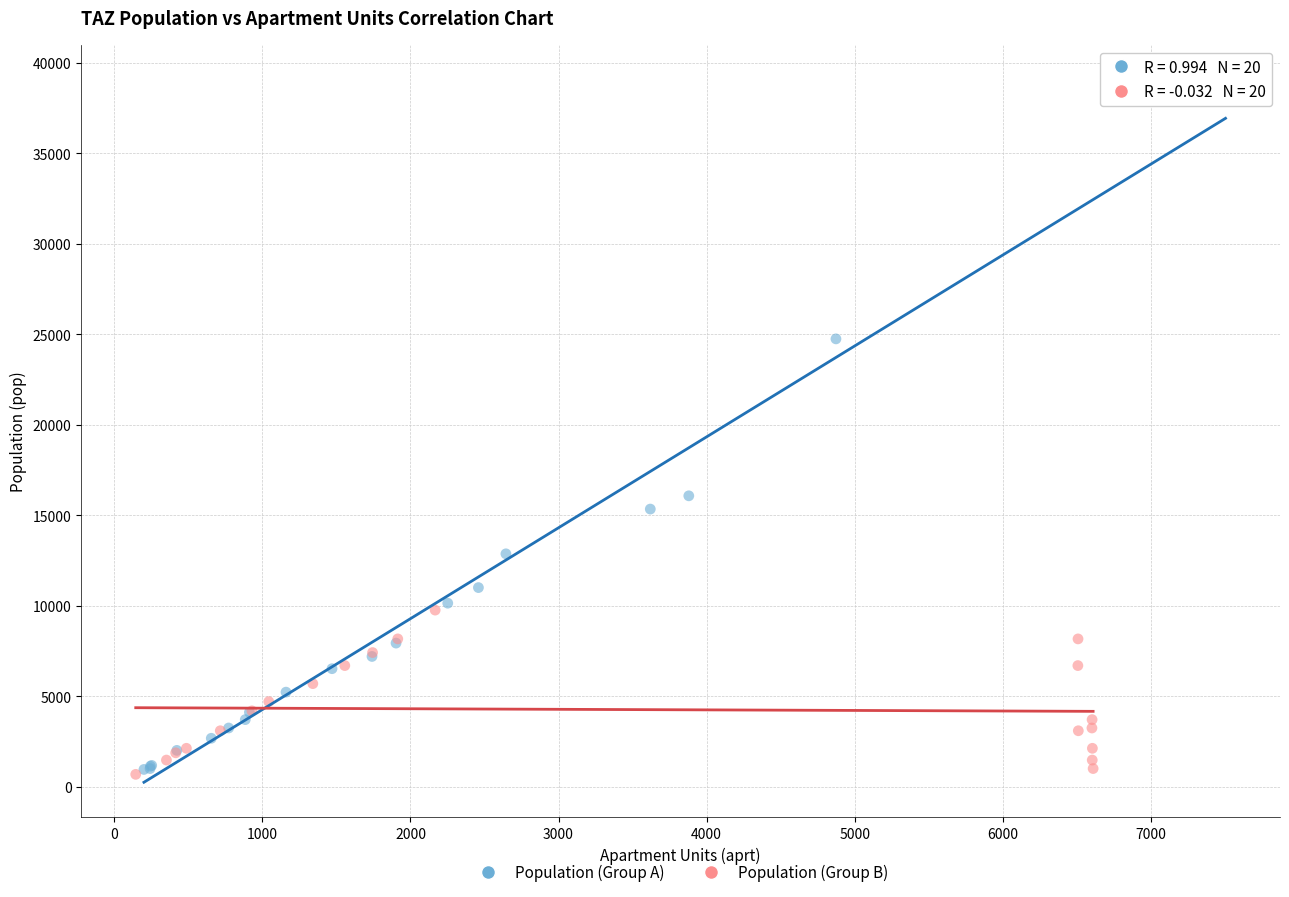

Which series has the widest spread of Y values?

Population (Group A)